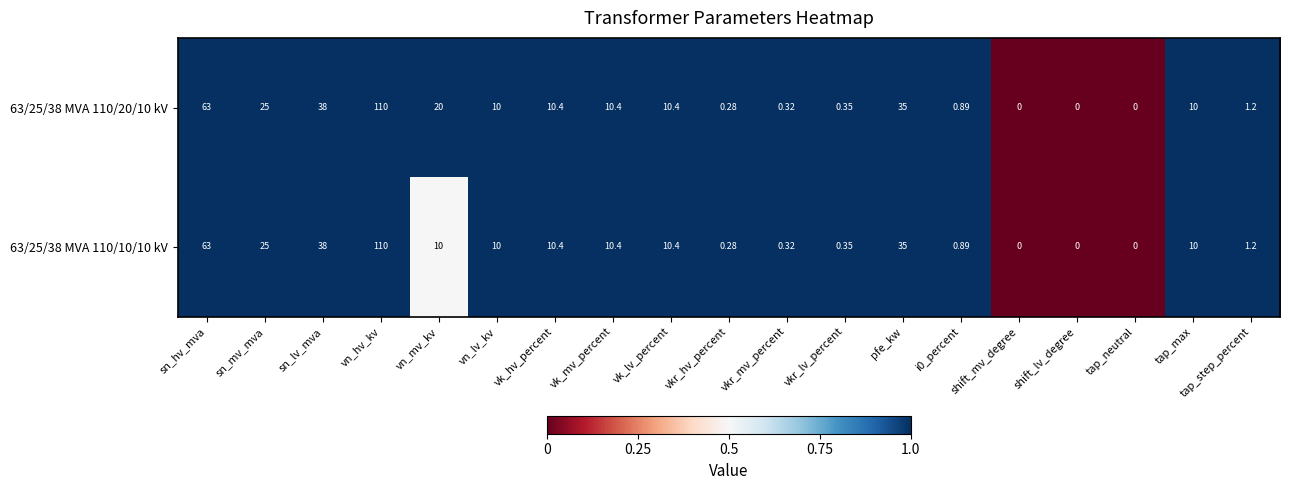

Is the value of 63/25/38 MVA 110/20/10 kV at vk_hv_percent greater than the value of 63/25/38 MVA 110/10/10 kV at i0_percent?

Yes